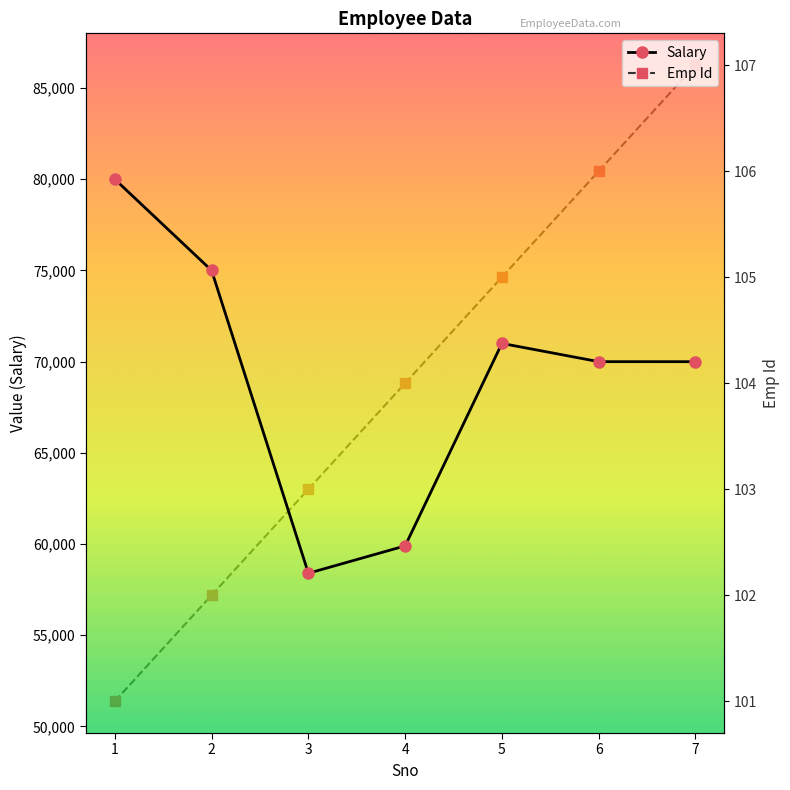

True or false: Emp Id and Salary cross at least once.

False